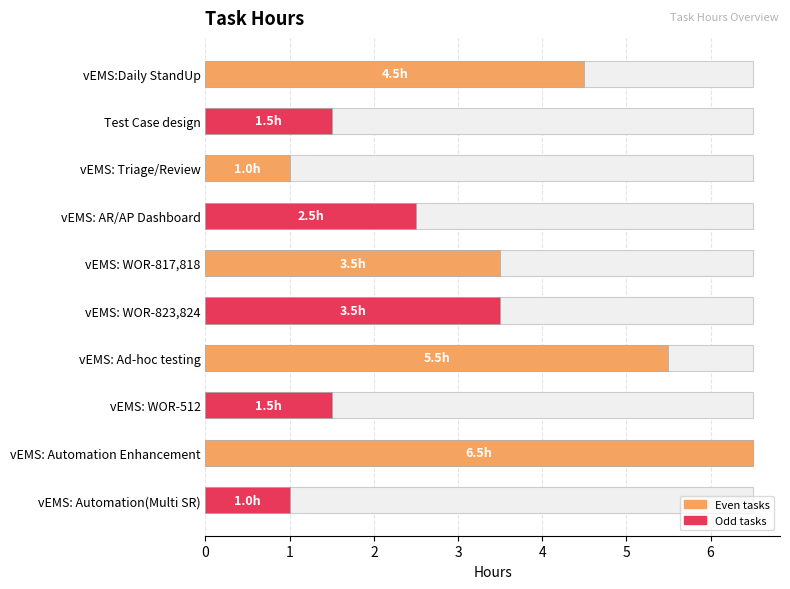

True or false: the data shows 1.6 at vEMS: Triage/Review.

False